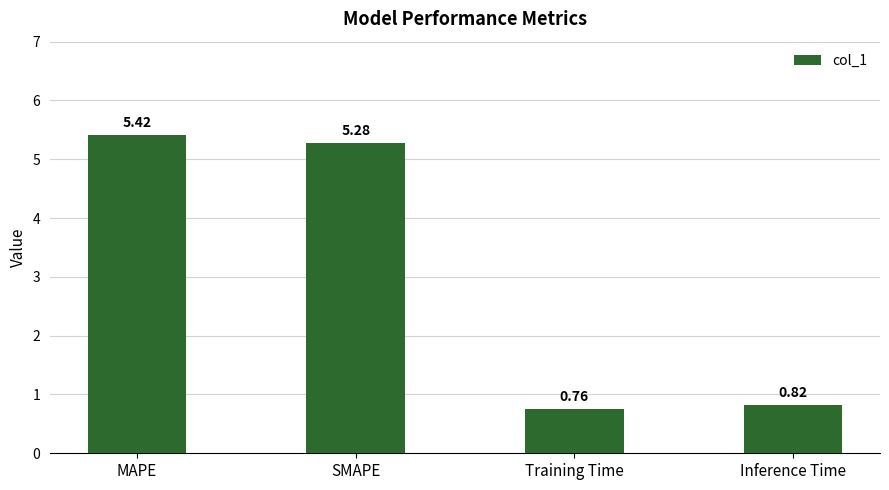

What is the difference between the maximum and second lowest values?

4.6